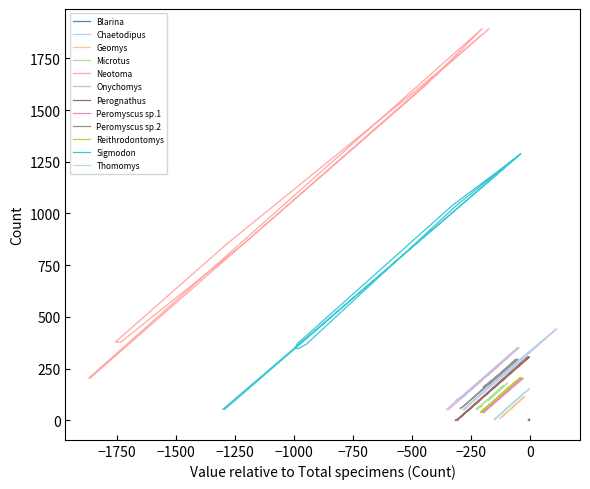

How many categories are shown in the chart?

12